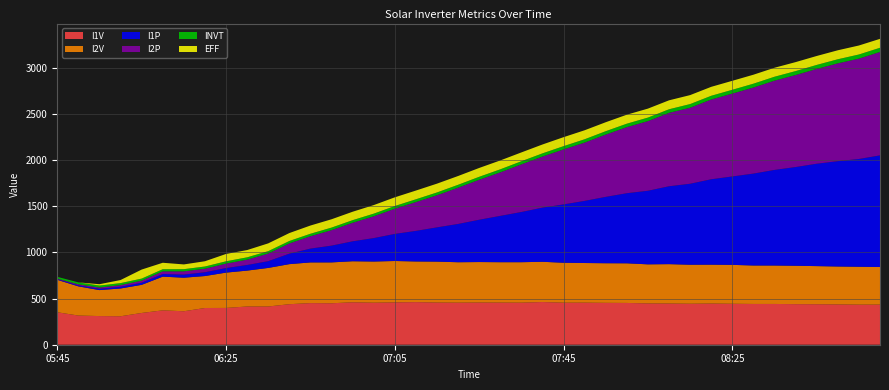

Reading right to left, list all the values displayed in this chart.

I1P: 09:00=1208.4	08:55=1166.9	08:50=1140.4	08:45=1108.6	08:40=1068.9	08:35=1035.1	08:30=994.9	08:25=957.2	08:20=924.7	08:15=876.7	08:10=843.3	08:05=796.7	08:00=759.0	07:55=718.5	07:50=672.8	07:45=631.3	07:40=586.2	07:35=543.5	07:30=501.5	07:25=457.9	07:20=414.3	07:15=371.0	07:10=331.2	07:05=293.0	07:00=253.7	06:55=215.9	06:50=181.5	06:45=149.6	06:40=113.5	06:35=73.0	06:30=60.7	06:25=49.1	06:20=41.0	06:15=33.9	06:10=28.5	06:05=23.0	06:00=18.4	05:55=14.2	05:50=10.9	05:45=7.1
I2P: 09:00=1120.1	08:55=1086.6	08:50=1059.3	08:45=1026.3	08:40=996.0	08:35=966.6	08:30=932.0	08:25=897.4	08:20=863.5	08:15=823.1	08:10=794.7	08:05=754.1	08:00=715.4	07:55=674.5	07:50=631.2	07:45=595.8	07:40=553.1	07:35=515.8	07:30=471.2	07:25=432.8	07:20=392.7	07:15=347.5	07:10=311.9	07:05=272.8	07:00=235.9	06:55=200.7	06:50=167.6	06:45=133.8	06:40=110.7	06:35=82.7	06:30=57.9	06:25=48.7	06:20=38.2	06:15=35.1	06:10=29.1	06:05=22.3	06:00=17.9	05:55=13.6	05:50=11.5	05:45=5.9
INVT: 09:00=45.1	08:55=44.7	08:50=44.1	08:45=43.4	08:40=42.9	08:35=42.3	08:30=41.5	08:25=41.0	08:20=40.4	08:15=39.5	08:10=38.9	08:05=38.2	08:00=37.4	07:55=36.7	07:50=35.9	07:45=35.3	07:40=34.5	07:35=33.7	07:30=32.9	07:25=32.1	07:20=31.4	07:15=30.6	07:10=30.0	07:05=29.4	07:00=28.8	06:55=28.3	06:50=27.7	06:45=27.0	06:40=26.4	06:35=25.7	06:30=25.1	06:25=24.5	06:20=24.0	06:15=23.5	06:10=22.9	06:05=22.3	06:00=21.8	05:55=21.3	05:50=20.7	05:45=18.8
I1V: 09:00=434.5	08:55=434.1	08:50=436.5	08:45=438.5	08:40=439.3	08:35=441.4	08:30=441.4	08:25=443.5	08:20=445.9	08:15=443.8	08:10=446.2	08:05=447.3	08:00=452.3	07:55=453.4	07:50=455.6	07:45=455.3	07:40=462.3	07:35=455.5	07:30=456.4	07:25=457.0	07:20=455.5	07:15=456.9	07:10=461.4	07:05=458.7	07:00=455.2	06:55=459.7	06:50=448.8	06:45=450.7	06:40=438.8	06:35=414.0	06:30=414.0	06:25=398.3	06:20=397.6	06:15=362.4	06:10=372.1	06:05=343.9	06:00=308.2	05:55=310.3	05:50=315.9	05:45=351.5
I2V: 09:00=406.9	08:55=410.1	08:50=410.4	08:45=412.5	08:40=415.6	08:35=416.2	08:30=416.4	08:25=421.2	08:20=420.8	08:15=422.4	08:10=426.3	08:05=423.0	08:00=429.2	07:55=428.9	07:50=429.1	07:45=432.3	07:40=435.7	07:35=438.0	07:30=437.1	07:25=438.2	07:20=437.6	07:15=442.8	07:10=440.0	07:05=447.9	07:00=445.6	06:55=444.0	06:50=442.6	06:45=440.4	06:40=433.7	06:35=417.5	06:30=388.5	06:25=382.6	06:20=346.0	06:15=363.2	06:10=364.9	06:05=304.4	06:00=300.8	05:55=281.2	05:50=315.9	05:45=351.7
EFF: 09:00=96.6	08:55=97.4	08:50=97.2	08:45=96.8	08:40=97.1	08:35=97.3	08:30=97.2	08:25=97.3	08:20=96.9	08:15=97.2	08:10=96.8	08:05=97.2	08:00=97.2	07:55=97.0	07:50=97.5	07:45=97.2	07:40=96.1	07:35=95.6	07:30=96.1	07:25=95.7	07:20=95.1	07:15=95.2	07:10=94.6	07:05=94.0	07:00=92.5	06:55=91.2	06:50=90.1	06:45=88.9	06:40=85.9	06:35=84.4	06:30=78.6	06:25=79.5	06:20=57.0	06:15=51.4	06:10=70.0	06:05=97.8	06:00=33.3	05:55=14.5	05:50=0.0	05:45=0.0